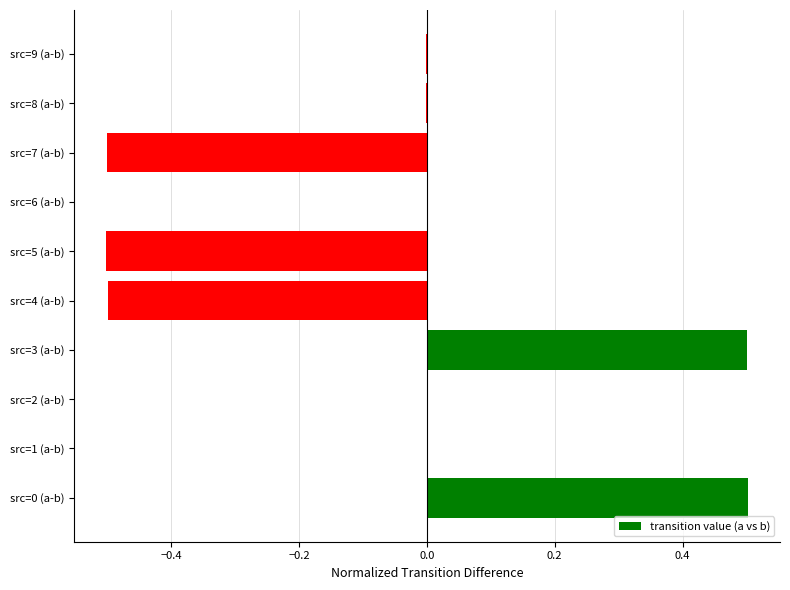

Which has a higher value, src=7 (a-b) or src=3 (a-b)?

src=3 (a-b)